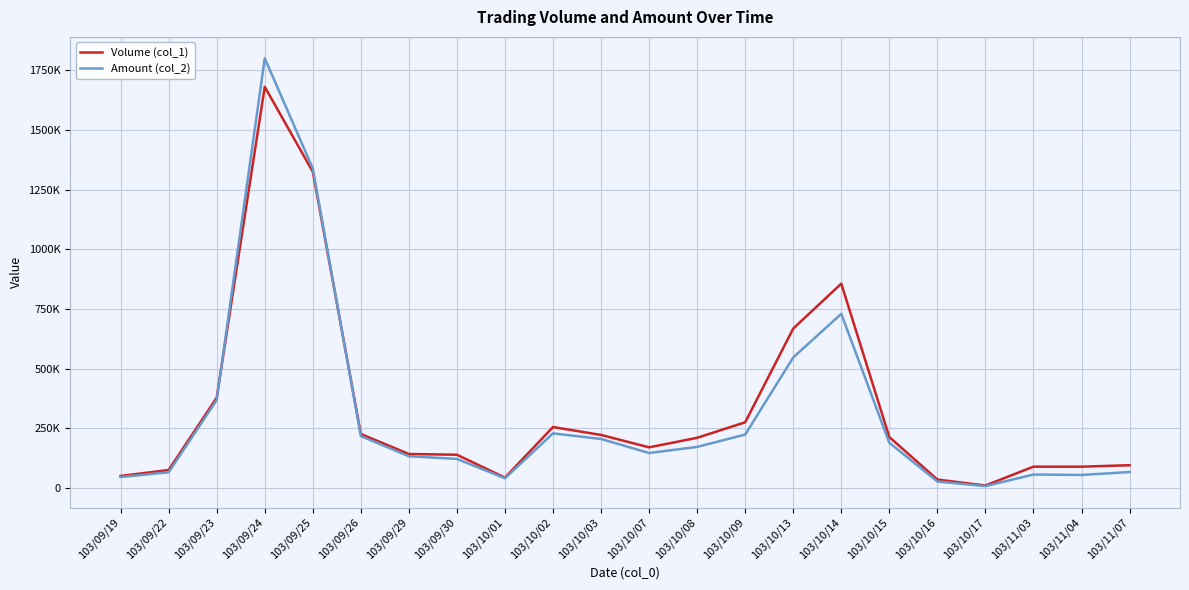

At which category is the sum across all series the highest?

103/09/24